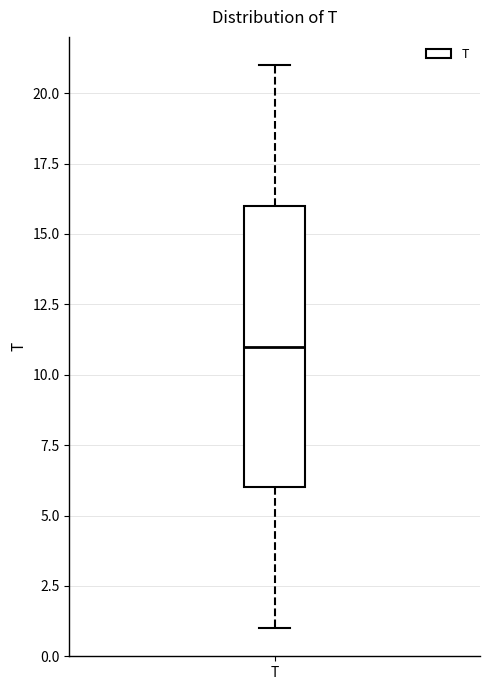

Where is the upper edge of the box for T on the y-axis? The values are not printed on the chart, so give them approximately, as read against the axis.

16